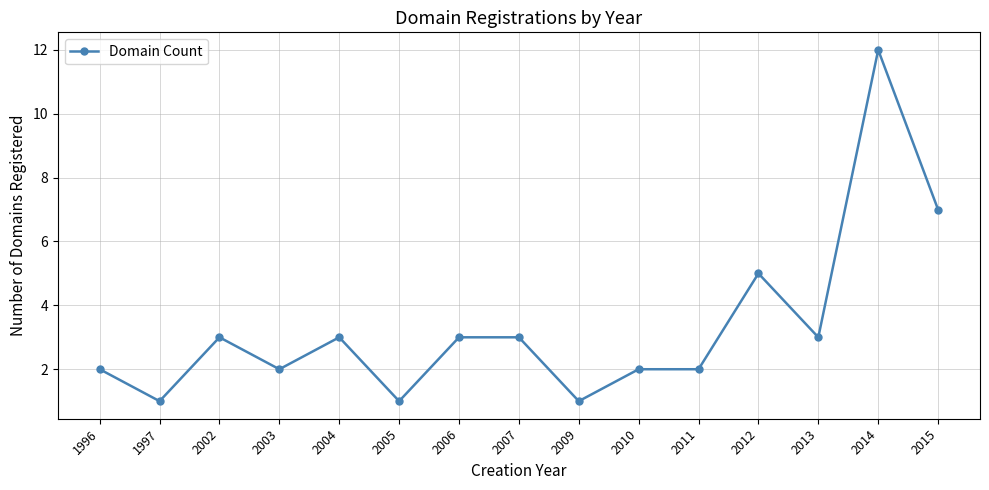

What is the sum of all values?

50